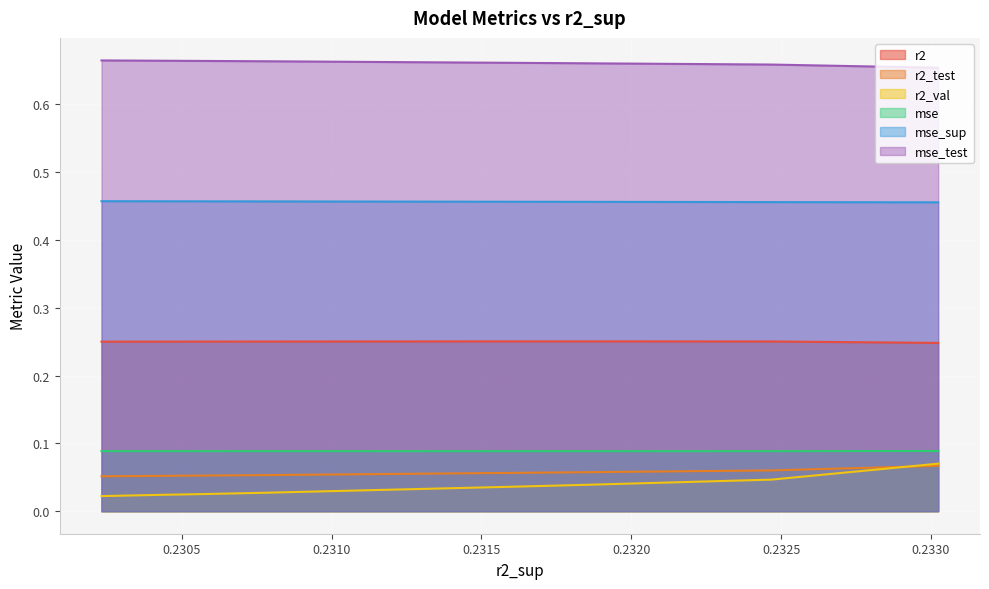

What value does the r2_test series have at 0.2320?

0.1